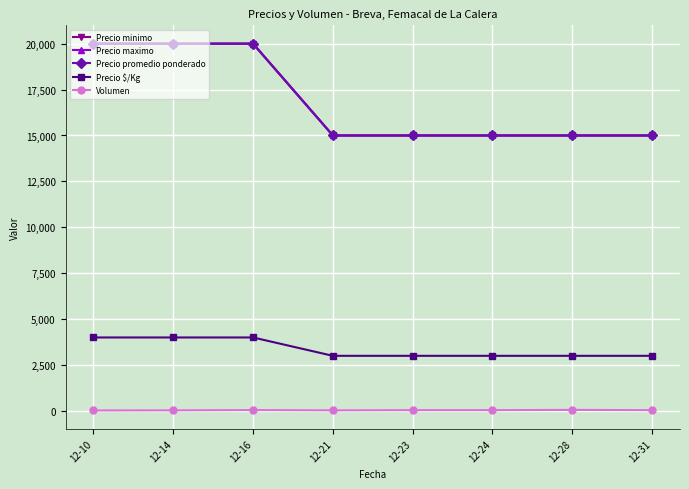

Is this an area chart (filled region under the line)?

No